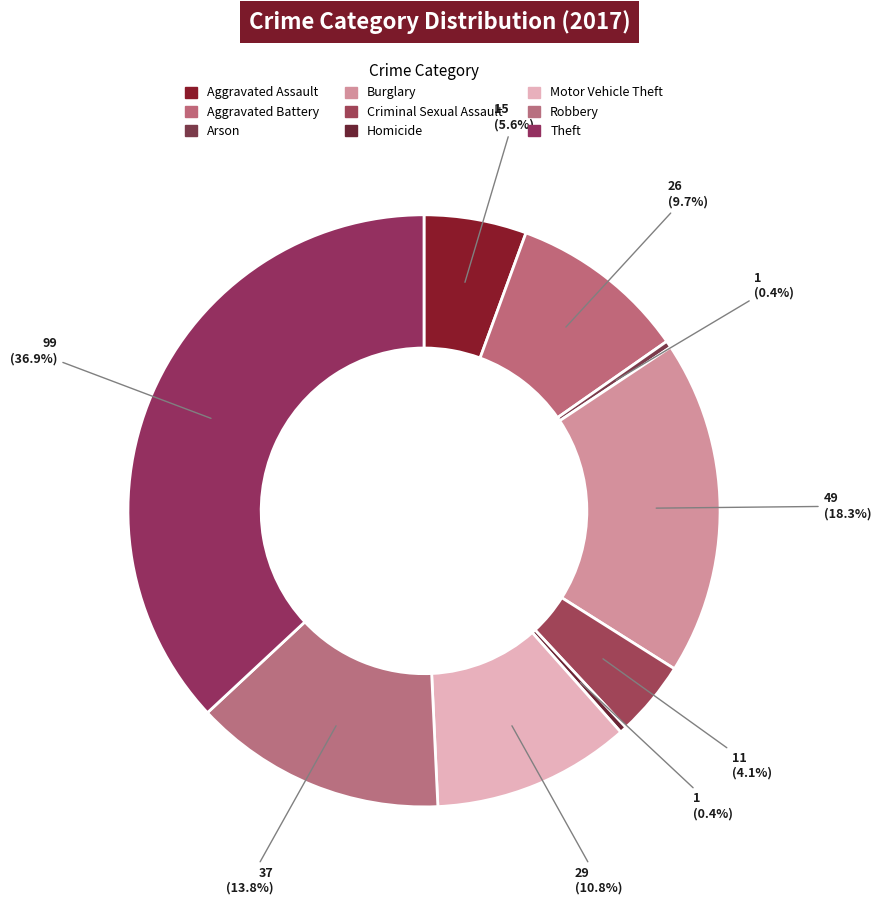

Count the number of slices in the pie.

9